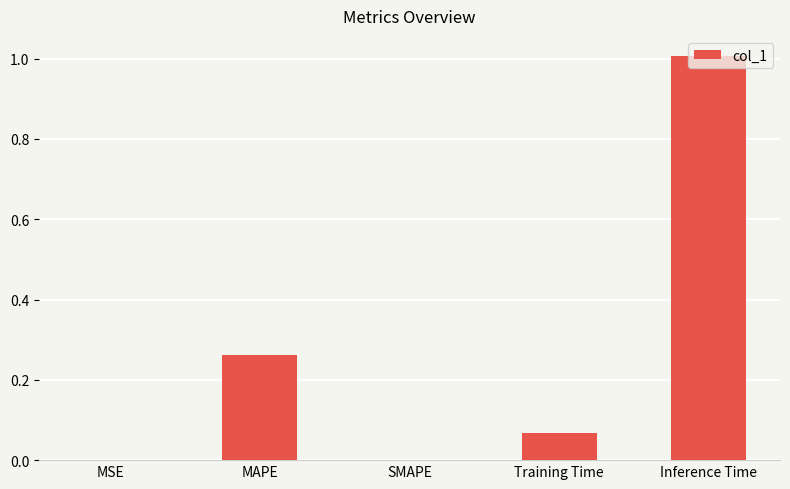

What is the greatest value displayed?

1.0